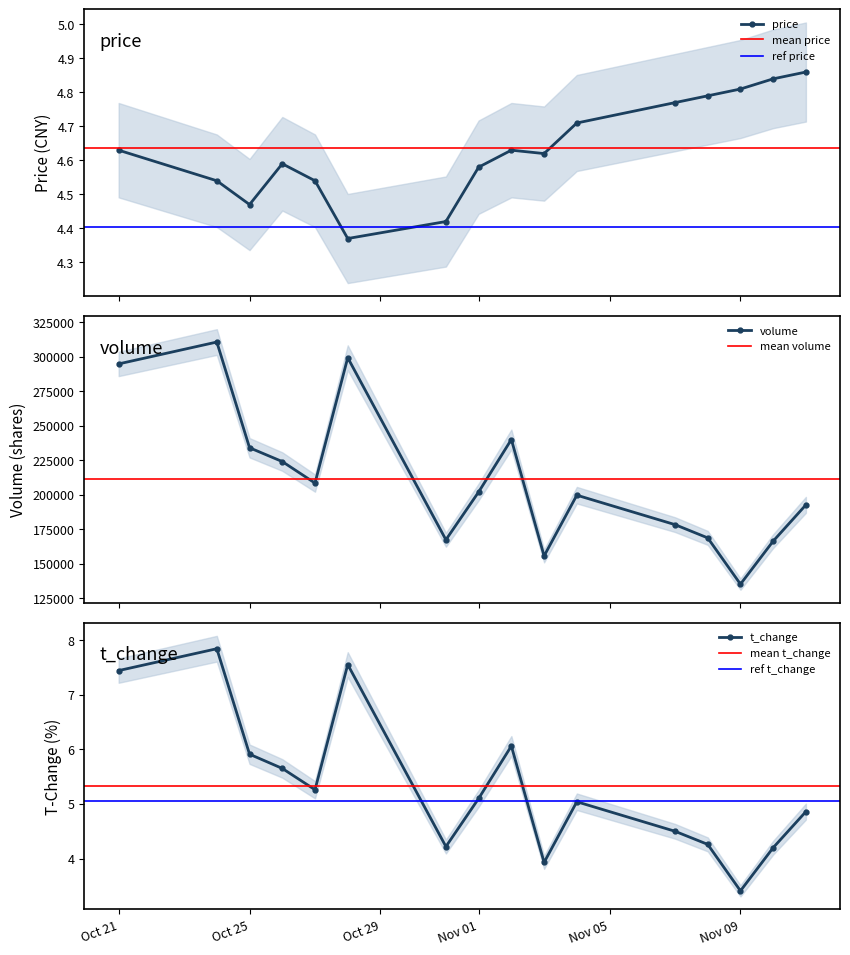

How many price values are between 4 and 5?

16